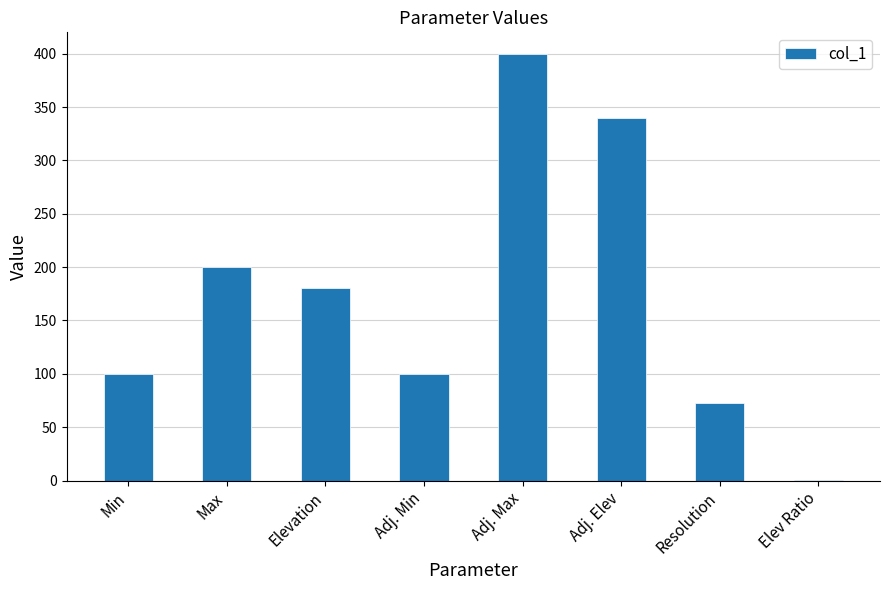

Is it true that the value at Resolution is 72.4?

True